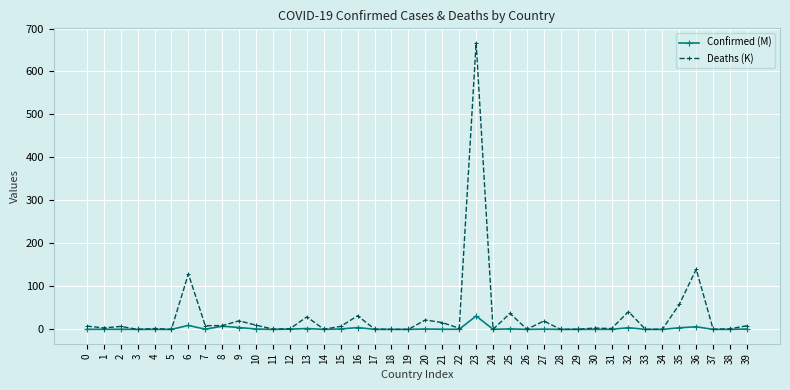

At which category does the chart reach its peak across all series?

23